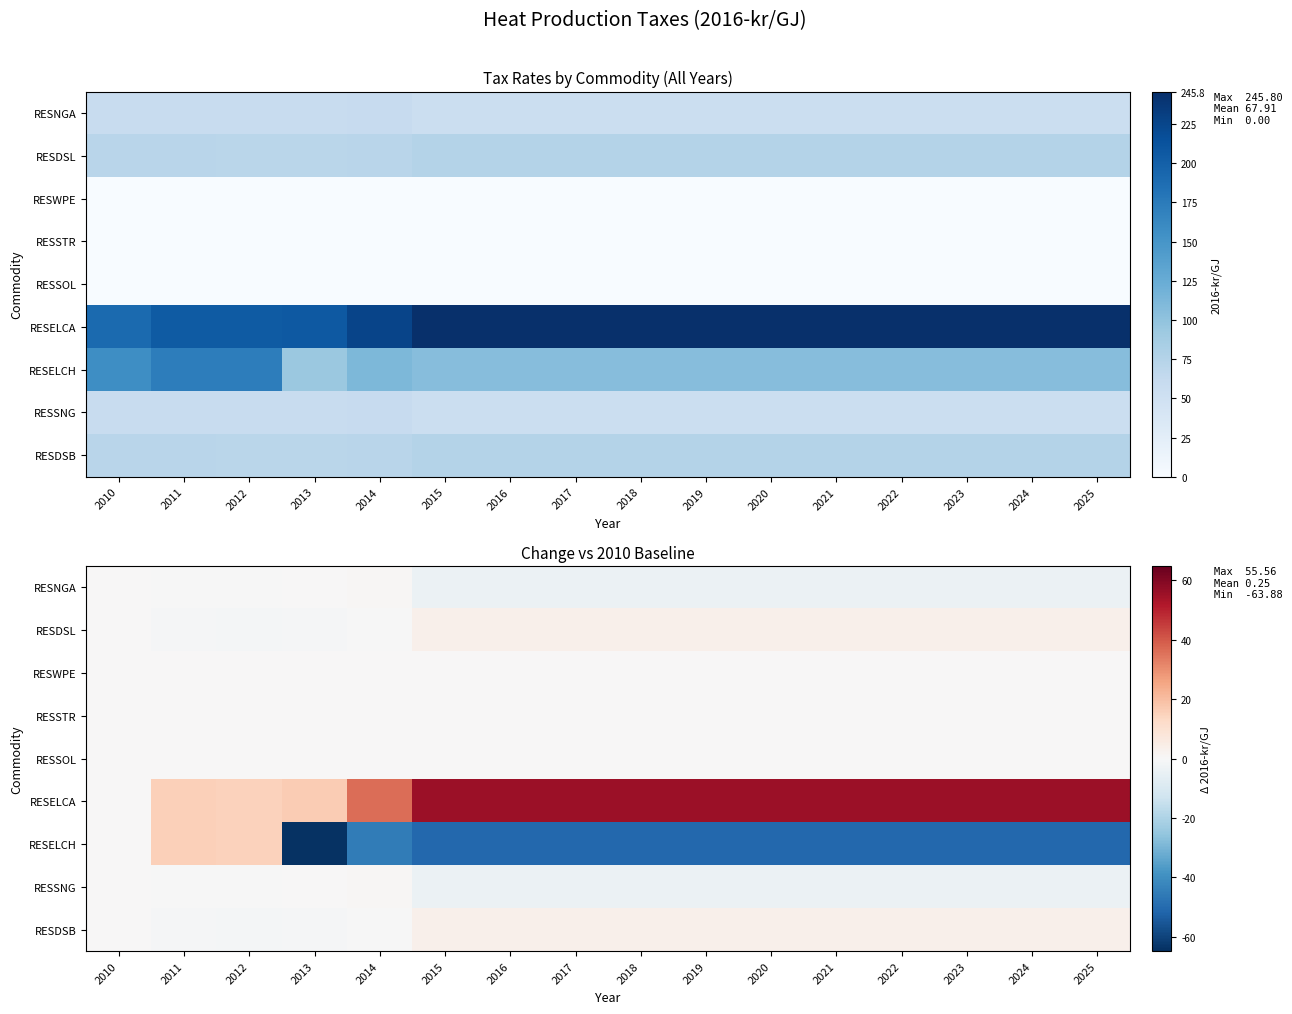

Rank the categories by RESELCA value from lowest to highest.

2010, 2012, 2011, 2013, 2014, 2015, 2016, 2017, 2018, 2019, 2020, 2021, 2022, 2023, 2024, 2025